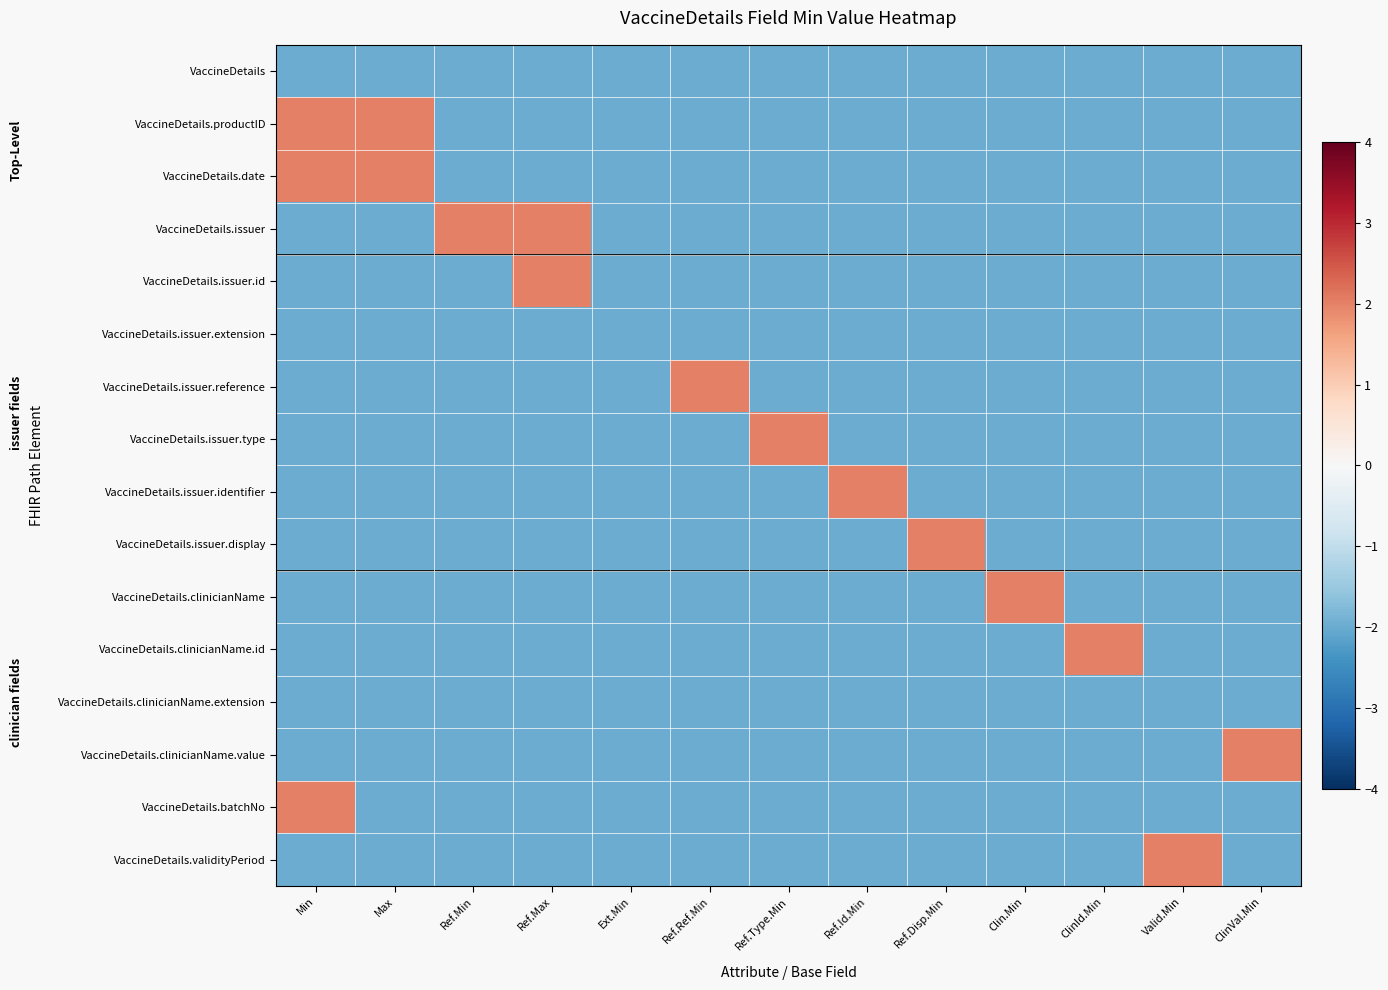

Between Ref.Disp.Min and Ref.Ref.Min, which is larger?

Ref.Disp.Min